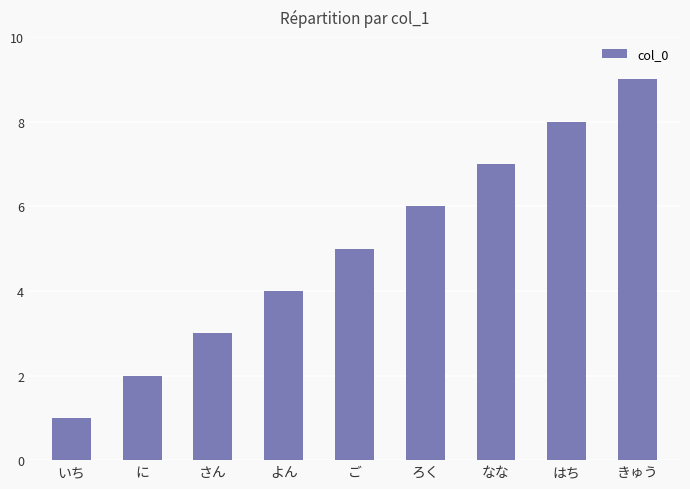

What is the smallest value displayed?

1